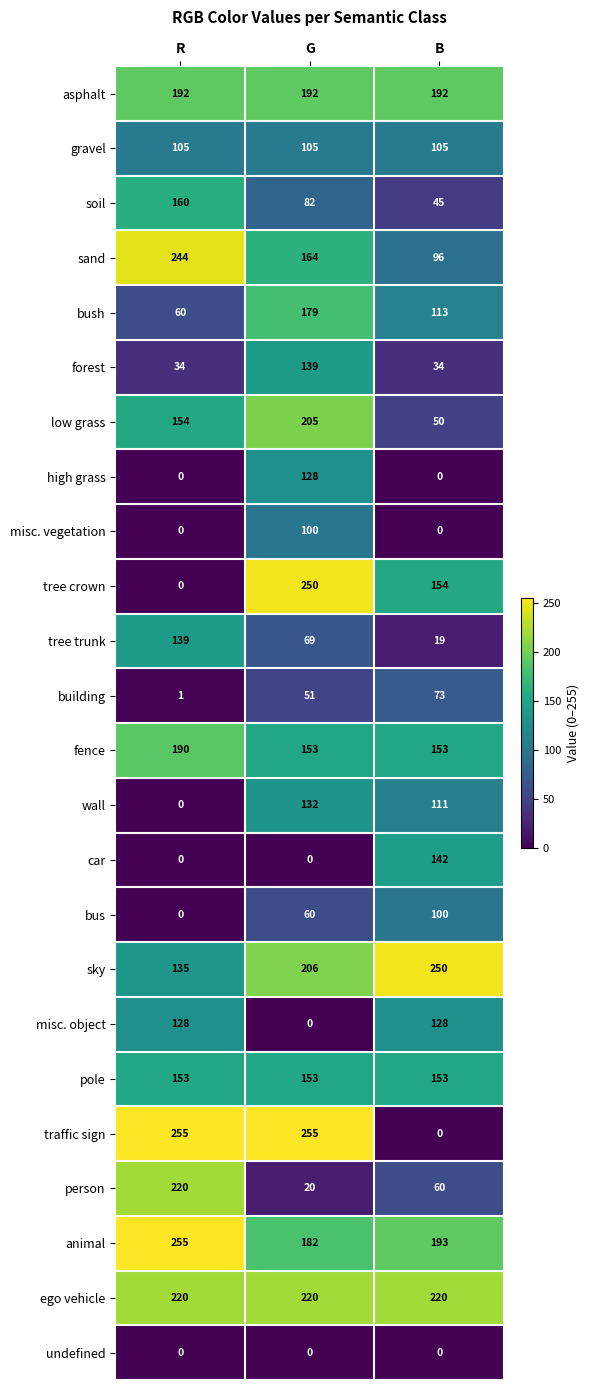

Count the bus values in the range 0 to 100.

3